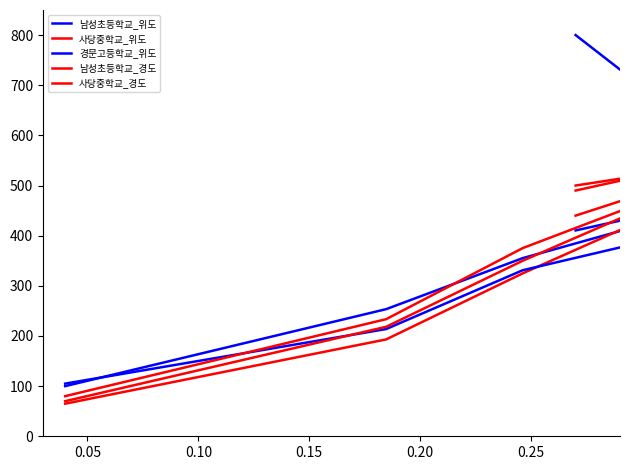

What is the difference between the 남성초등학교_위도 values at 0.10 and 0.00?

255.2